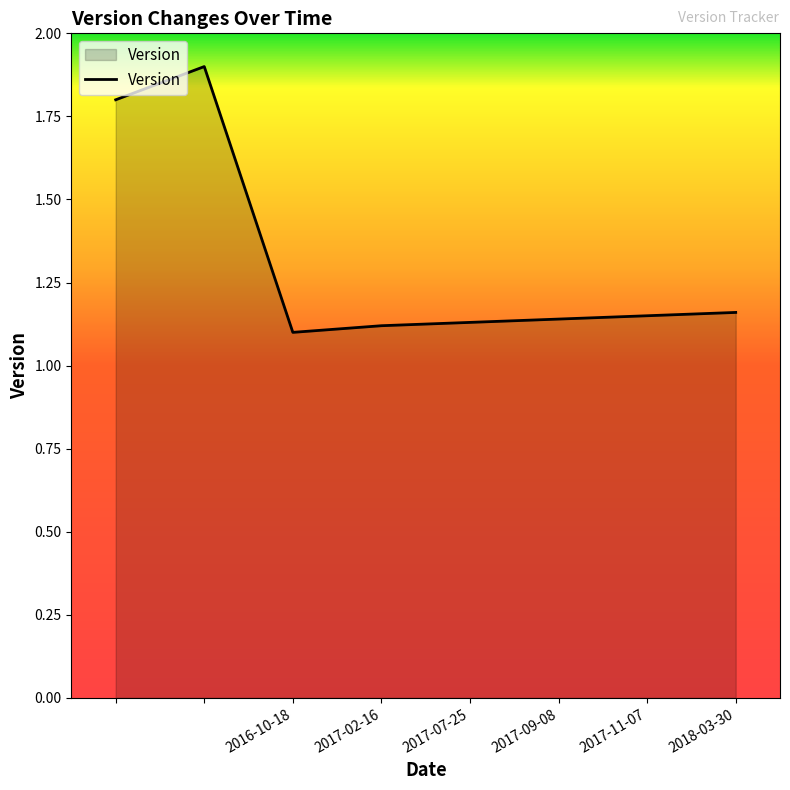

What is the average value?

1.3